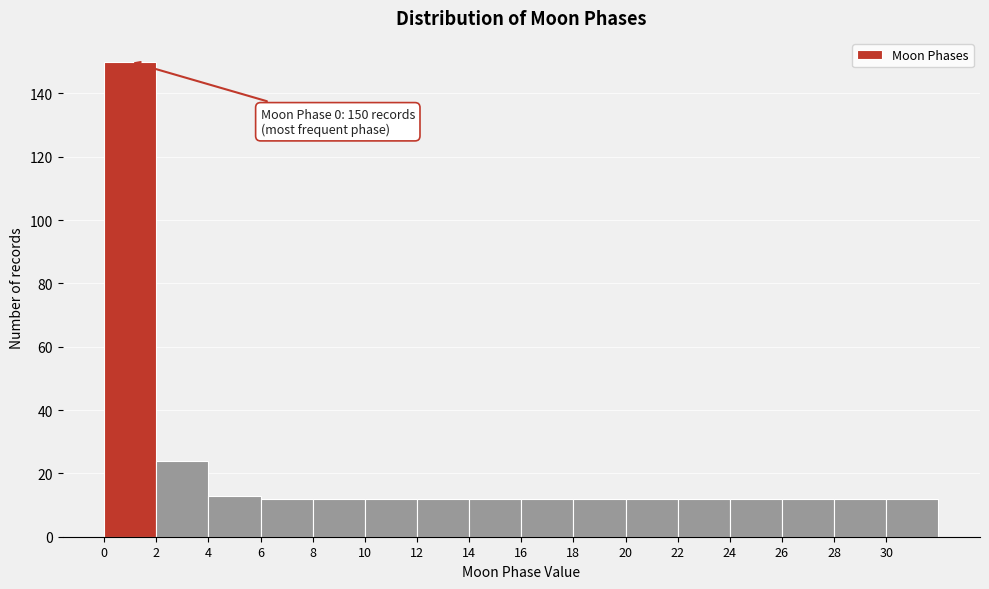

Which range on the x-axis has the tallest bar?

0 to 2